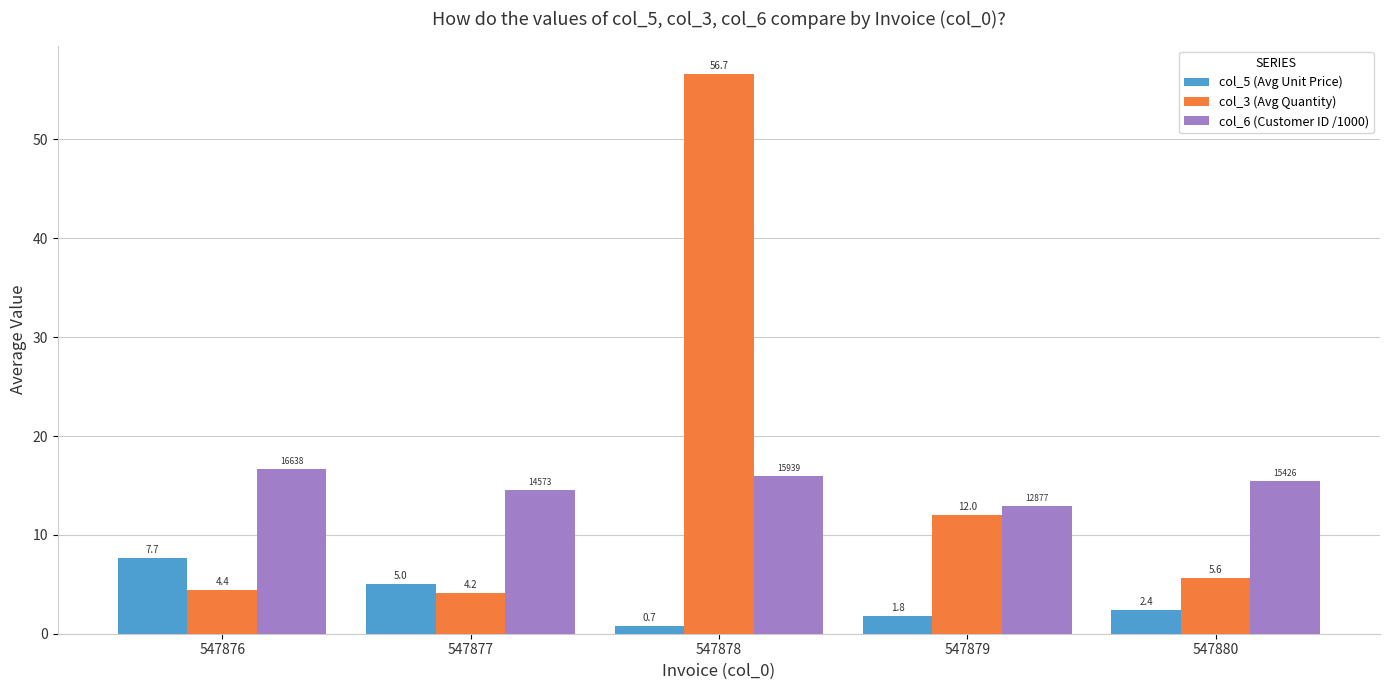

Between 547877 and 547879, which series saw the biggest shift?

col_3 (Avg Quantity)